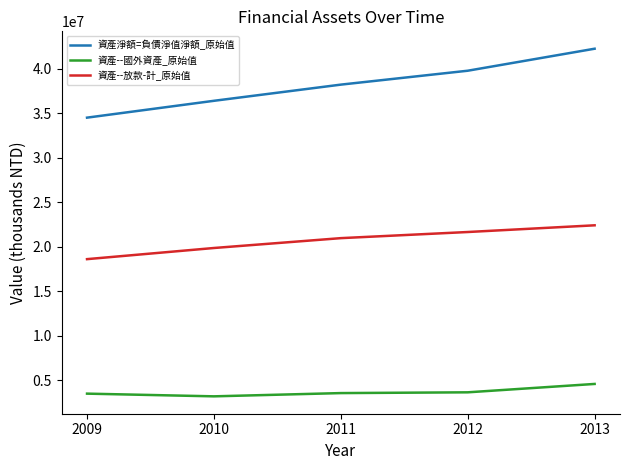

What is the approximate value of 資產--國外資產_原始值 at 2010, to the nearest 10?

3168000